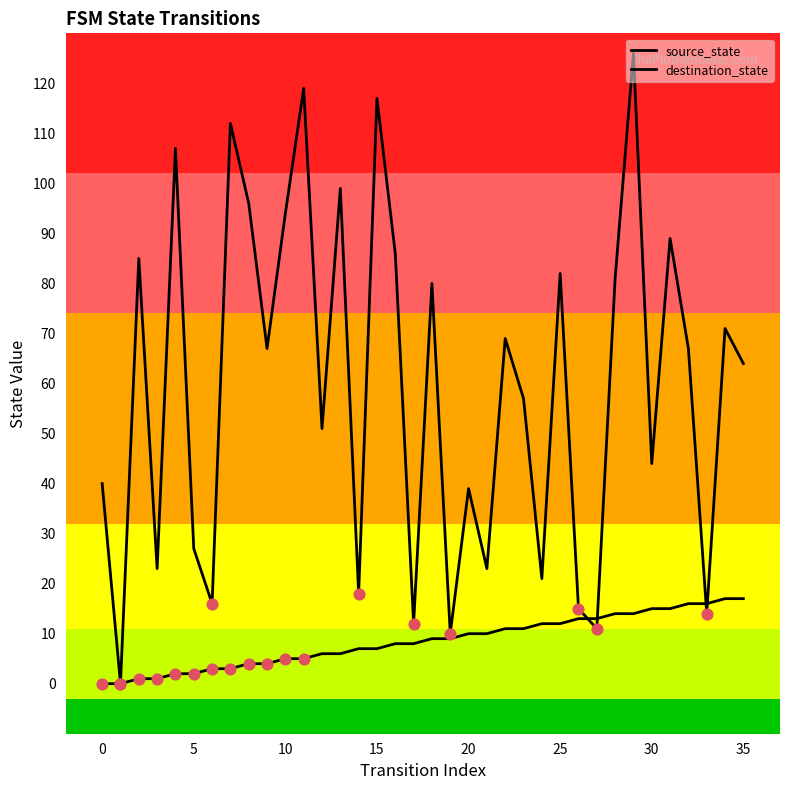

How many lines are shown in the chart?

2